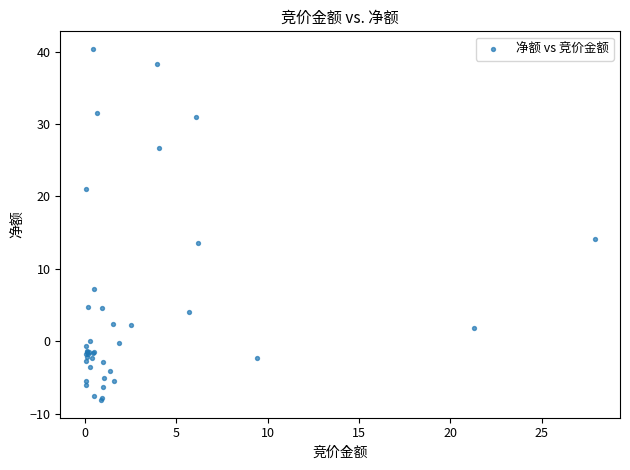

What Y value in the scatter plot is closest to 16?

14.1